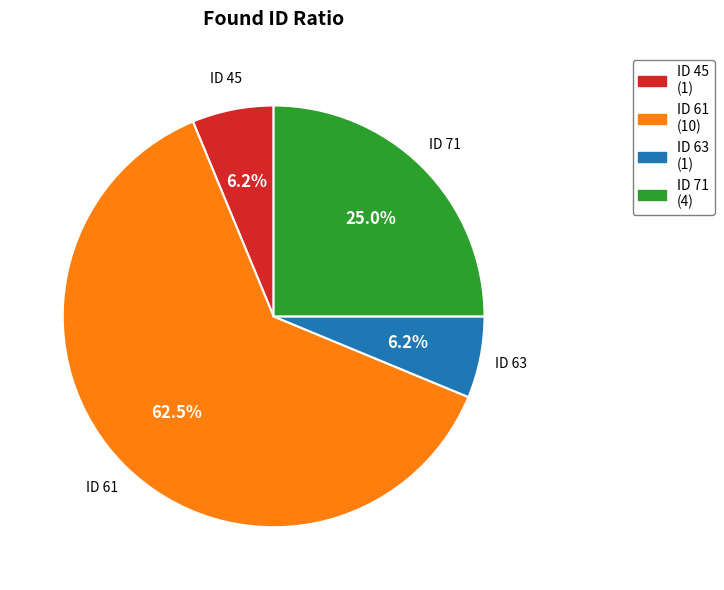

Combined, do ID 71 and ID 45 account for over 50%?

No